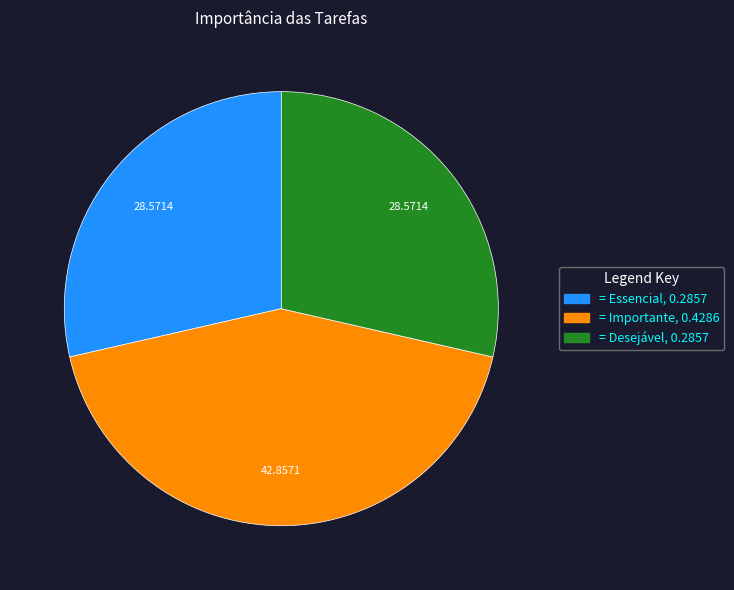

Is there any slice that represents more than half of the pie?

No